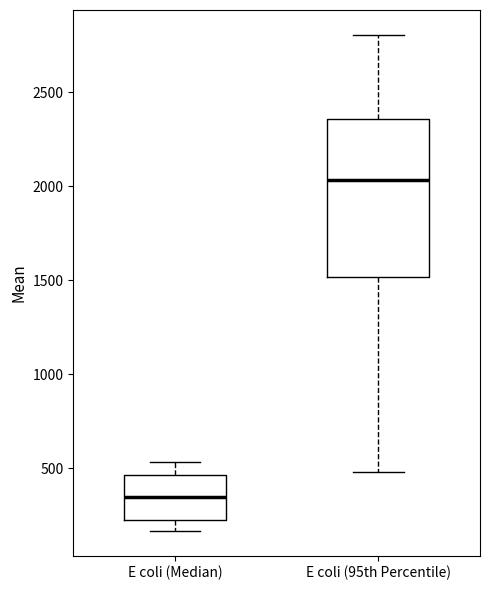

Where is the upper edge of the box for E coli (Median) on the y-axis? The values are not printed on the chart, so give them approximately, as read against the axis.

450